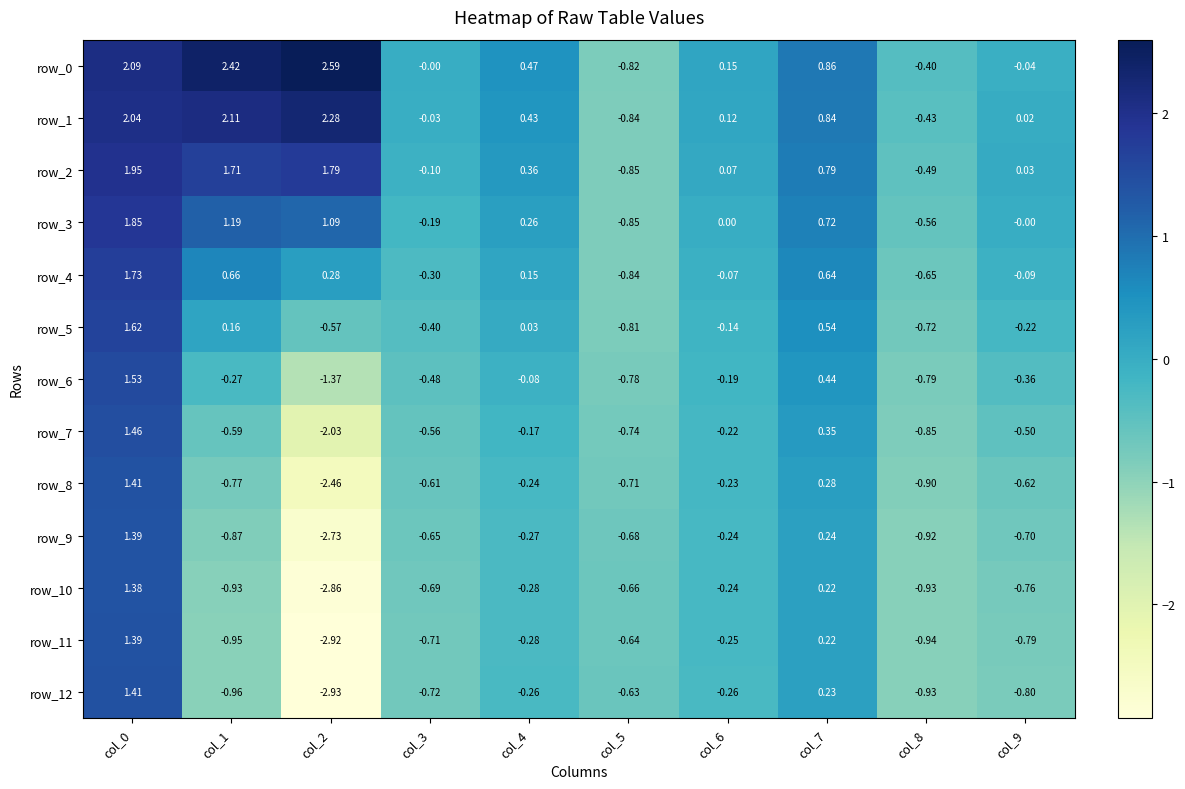

How many values in the row_9 series exceed 0?

2